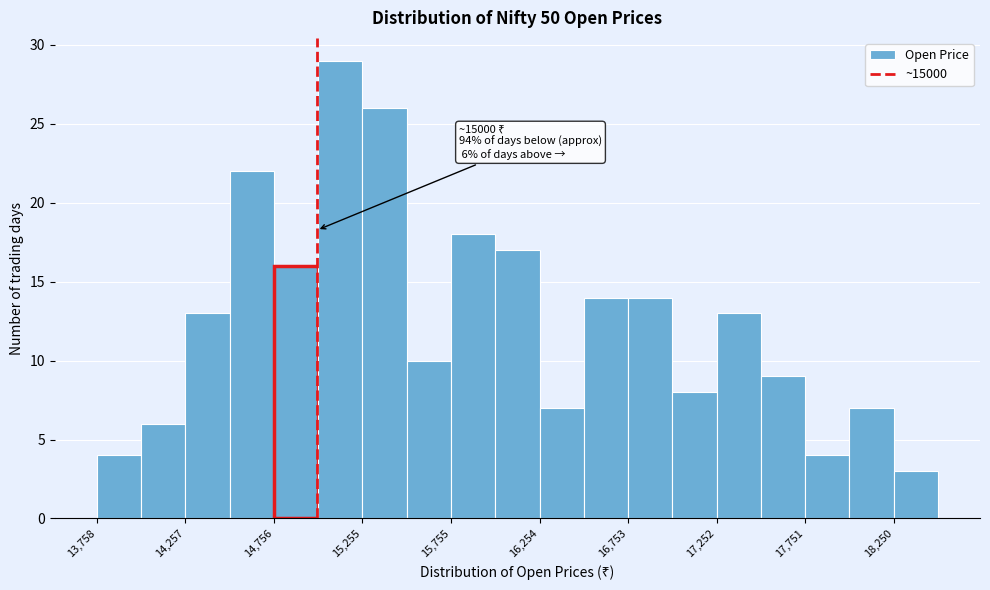

Over which range of the x-axis is the bar tallest?

15000 to 15250